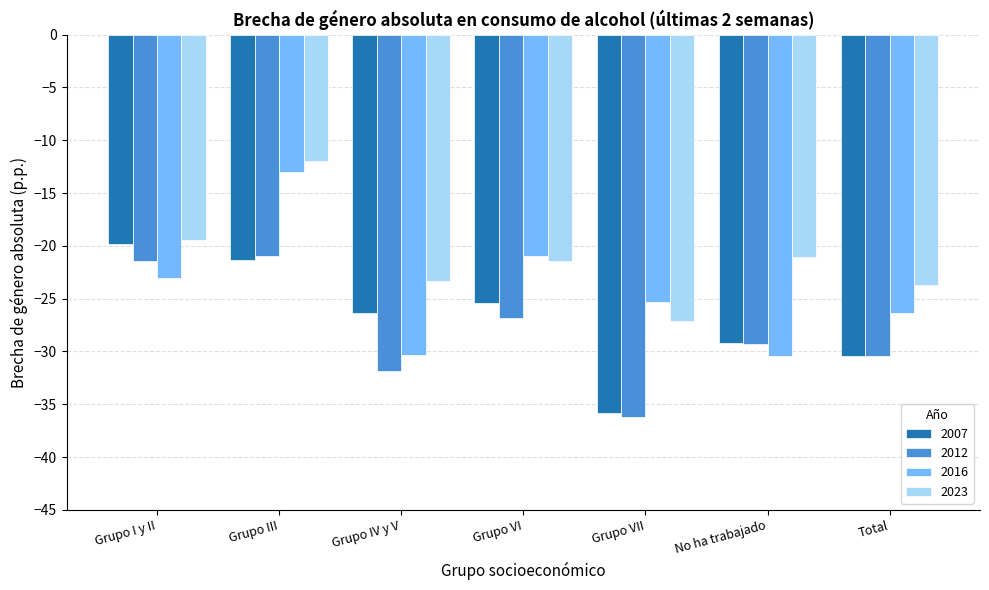

What is the value of the 2007 bar at the 4th from the left?

-25.4